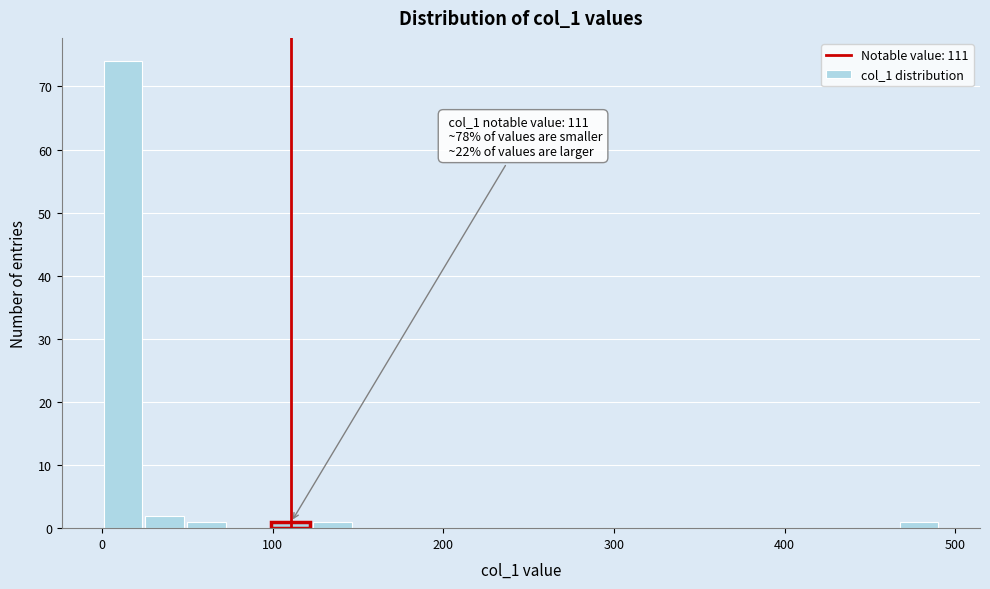

Around what value on the x-axis is the tallest bar? Give the approximate position of its centre, as read against the axis.

10